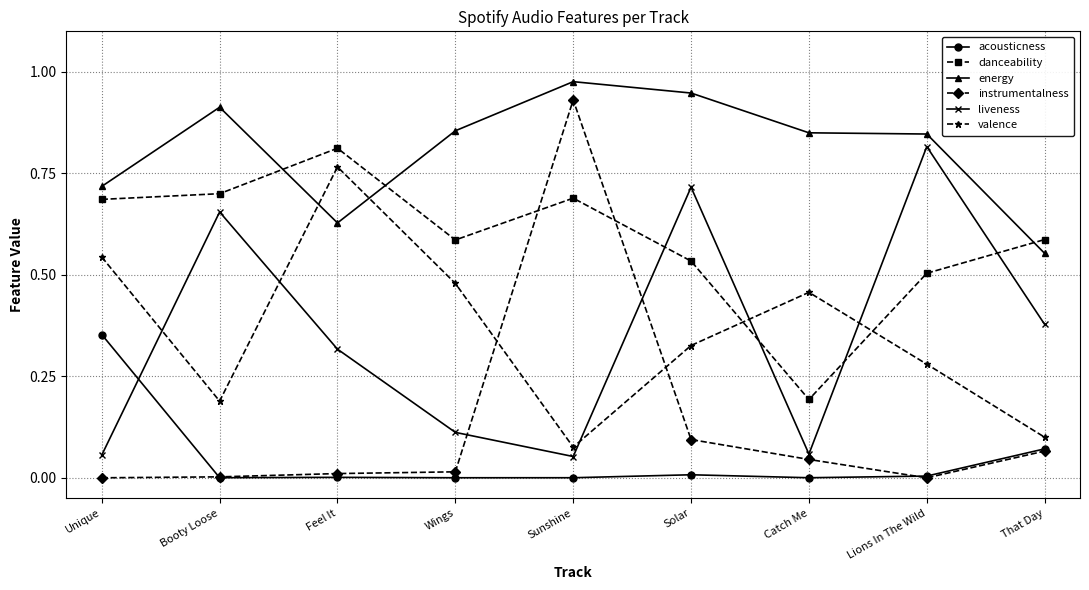

Which label corresponds to the largest value in the chart?

Sunshine